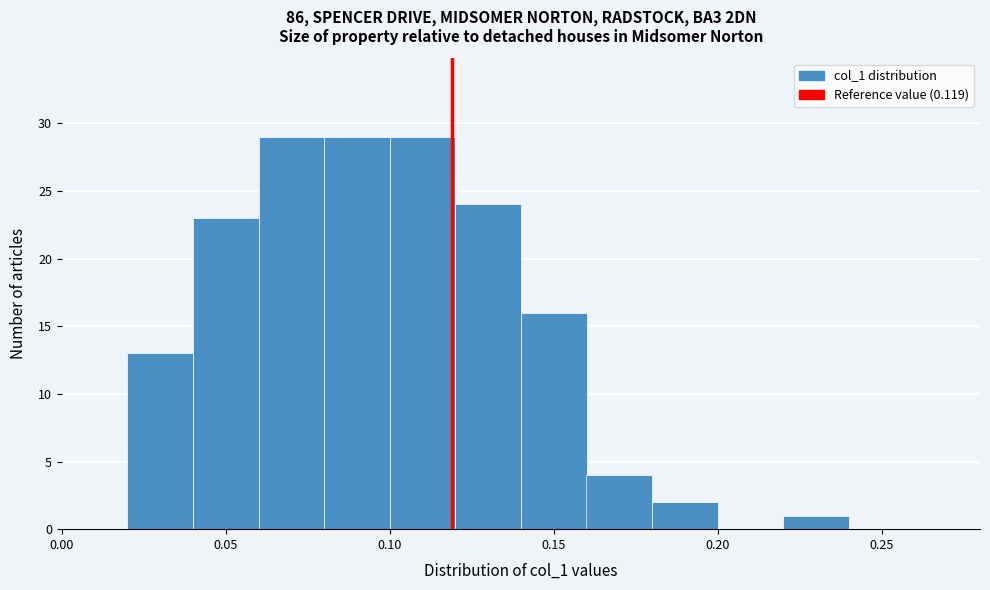

Reading left to right, list every bar in this chart as the range it spans on the x-axis followed by its height. The values are not printed on the chart, so give them approximately, as read against the axis.

0.00 to 0.02: 0
0.02 to 0.04: 13
0.04 to 0.06: 23
0.06 to 0.08: 29
0.08 to 0.10: 29
0.10 to 0.12: 29
0.12 to 0.14: 24
0.14 to 0.16: 16
0.16 to 0.18: 4
0.18 to 0.20: 2
0.20 to 0.22: 0
0.22 to 0.24: 1
0.24 to 0.26: 0
0.26 to 0.28: 0